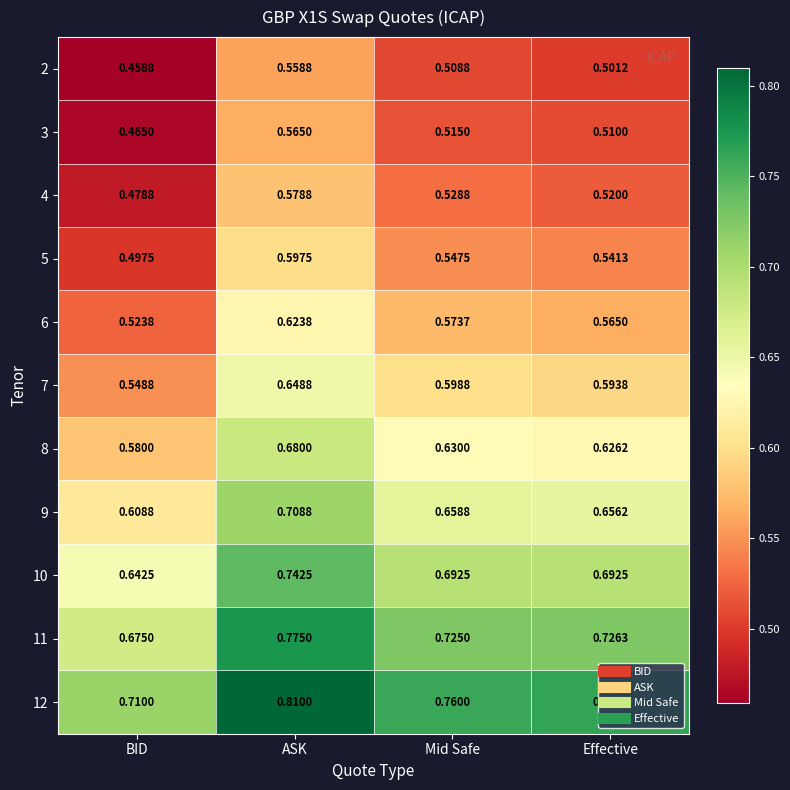

Which category has the highest value in the 7 series?

ASK